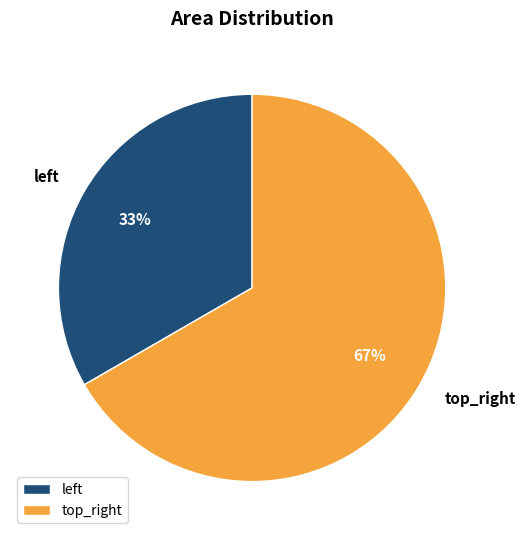

True or false: top_right accounts for 72% of the total.

False